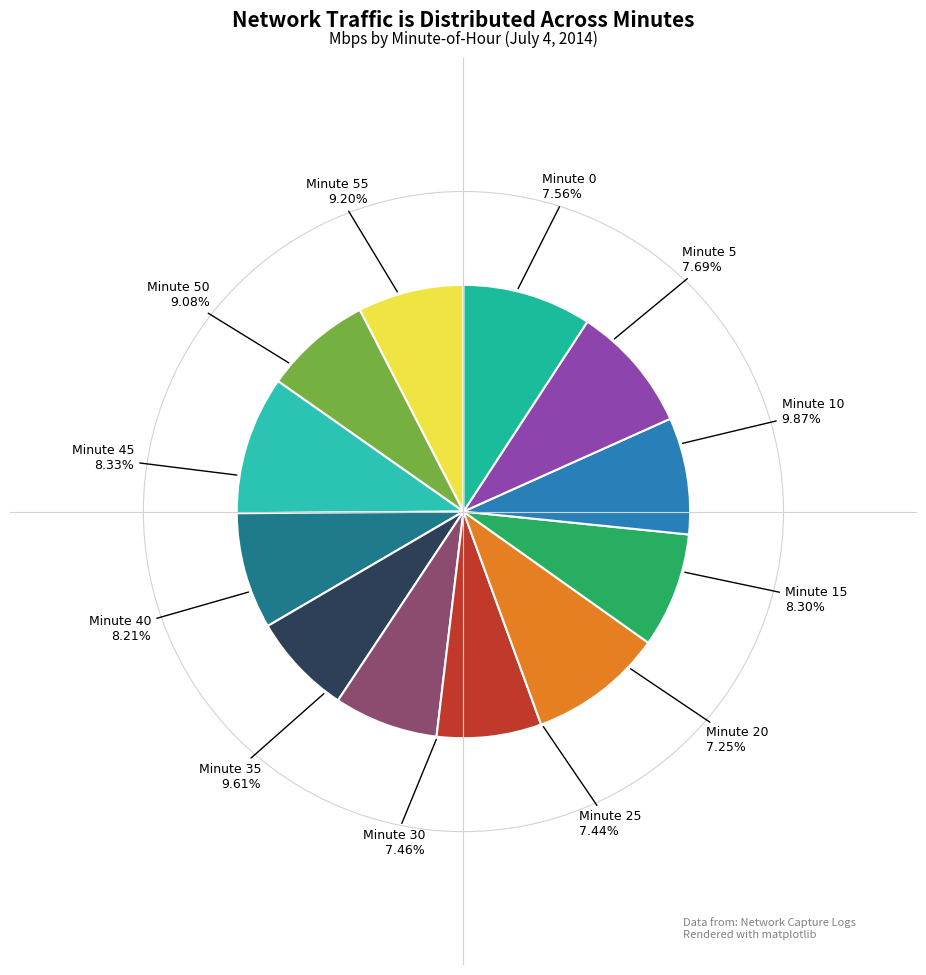

What percentage is NOT represented by 40?

91.8%